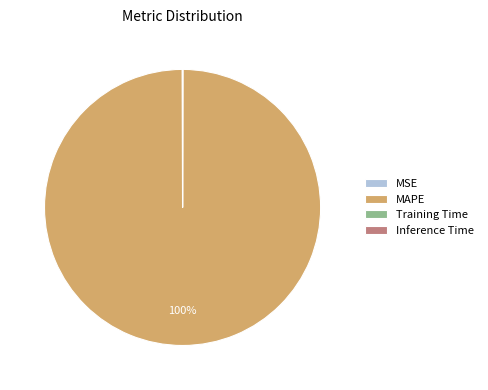

The MAPE slice represents 100% of the pie. True or false?

True